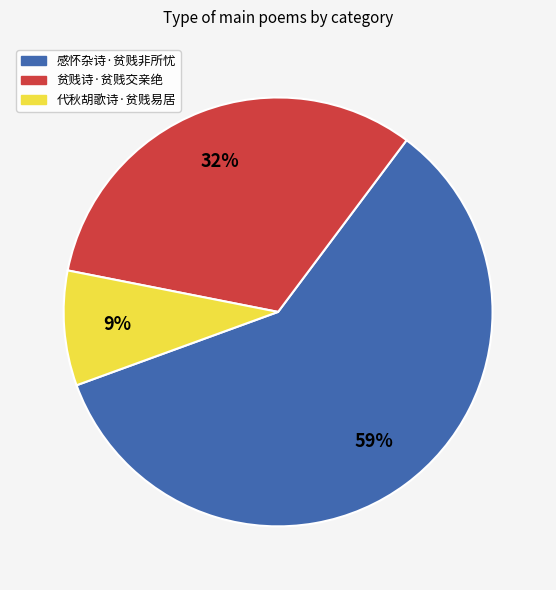

The 代秋胡歌诗·贫贱易居 slice represents 9% of the pie. True or false?

True